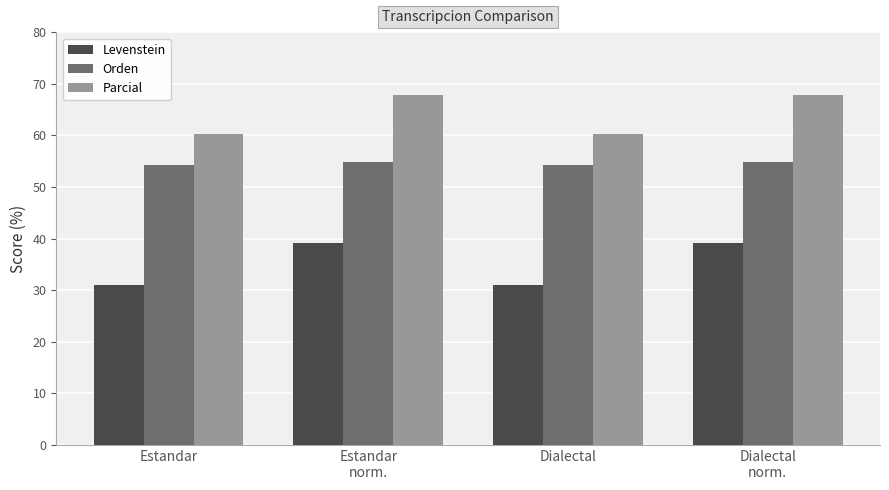

What is the spread (max minus min) of values at Estandar
norm.?

28.7